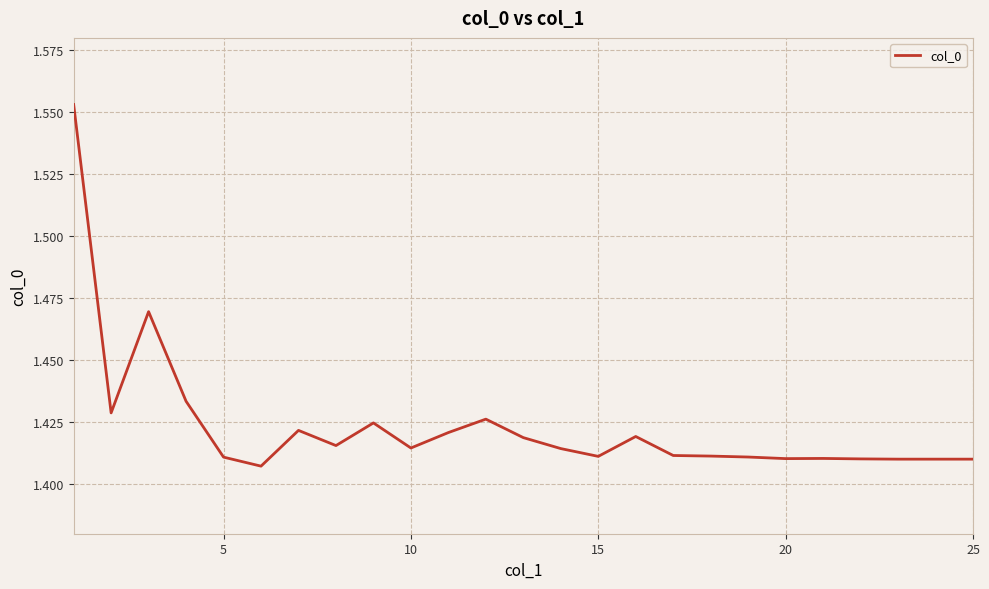

How many lines are shown in the chart?

1